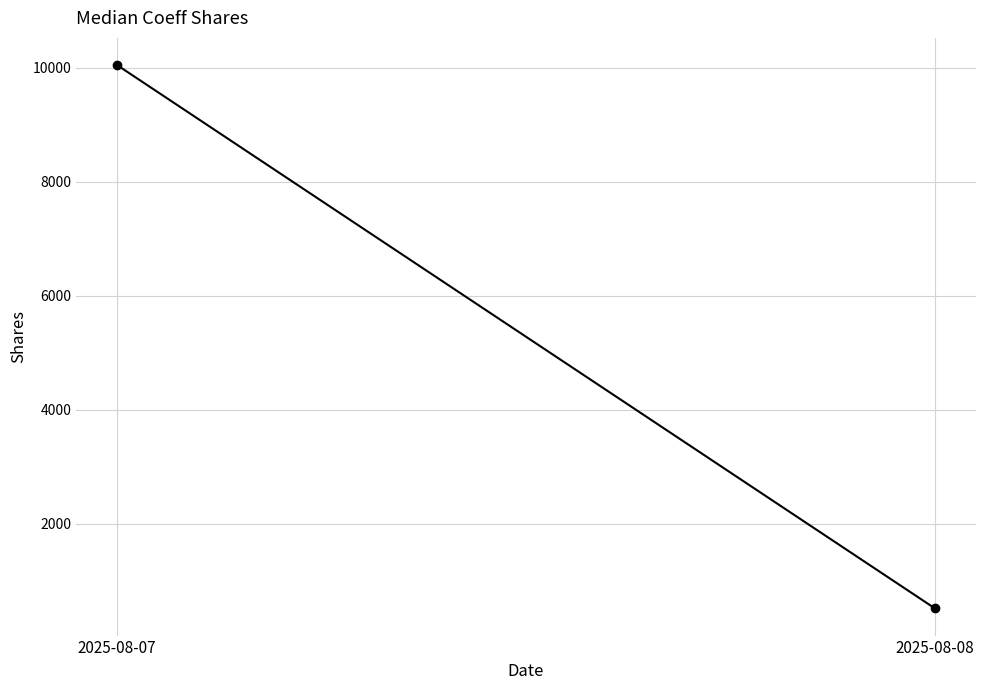

The chart shows a value of 513 at 2025-08-08. True or false?

True